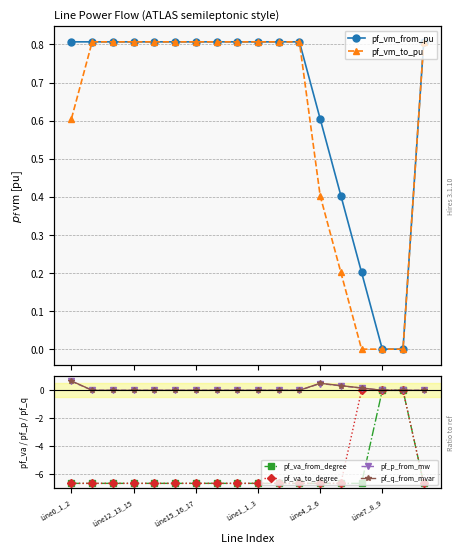

Is the value of pf_p_from_mw at 15 greater than the value of pf_va_from_degree at Line7_8_9?

Yes